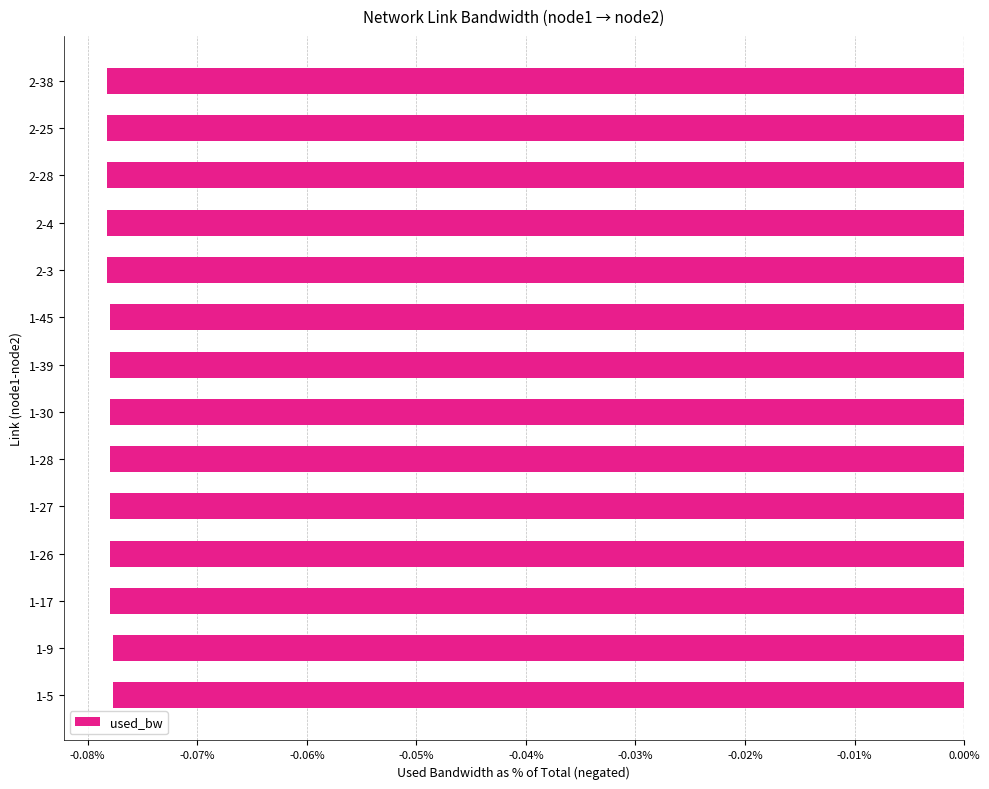

The chart shows a value of -0.0 at 2-25. True or false?

False